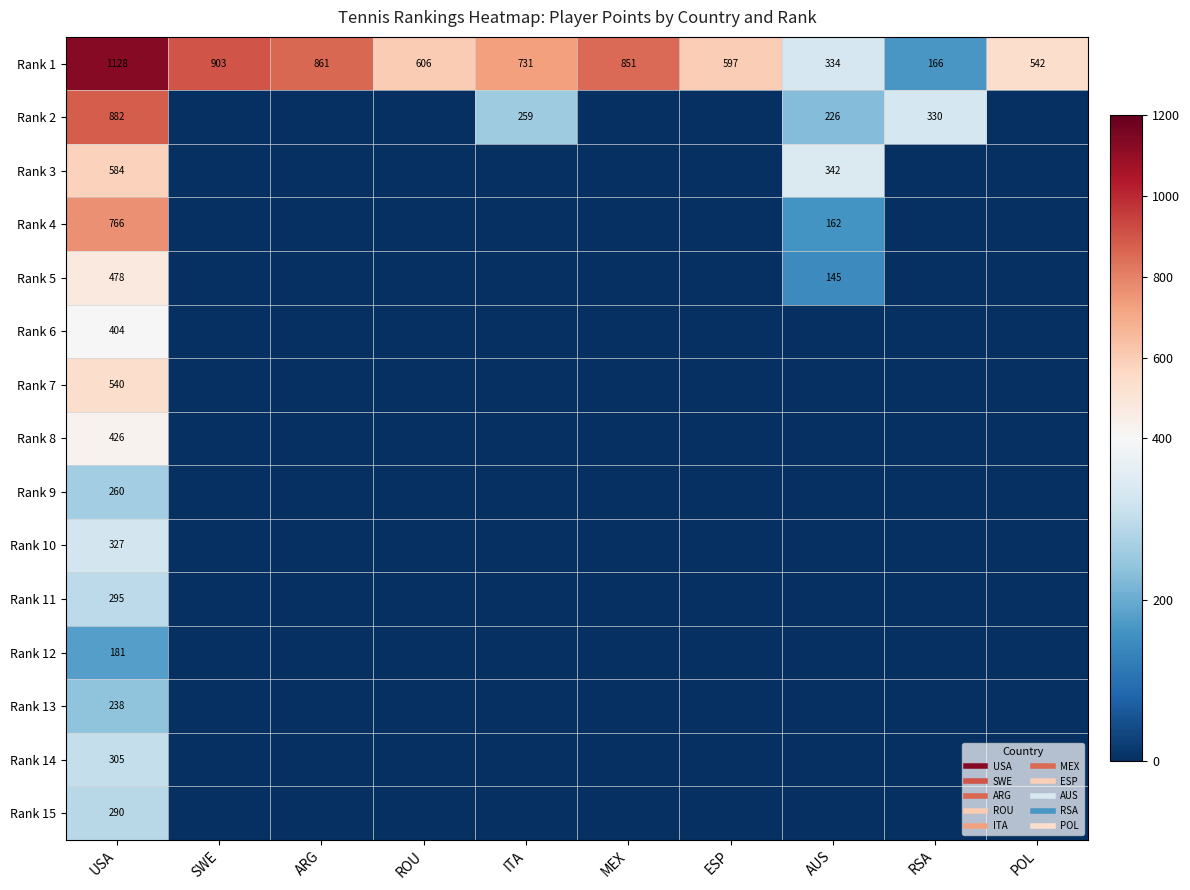

What is the sum of all Rank 1 values?

6719